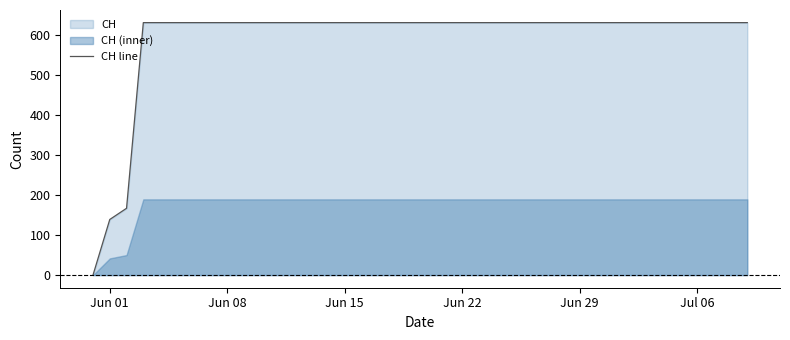

How many data points does each series have?

40